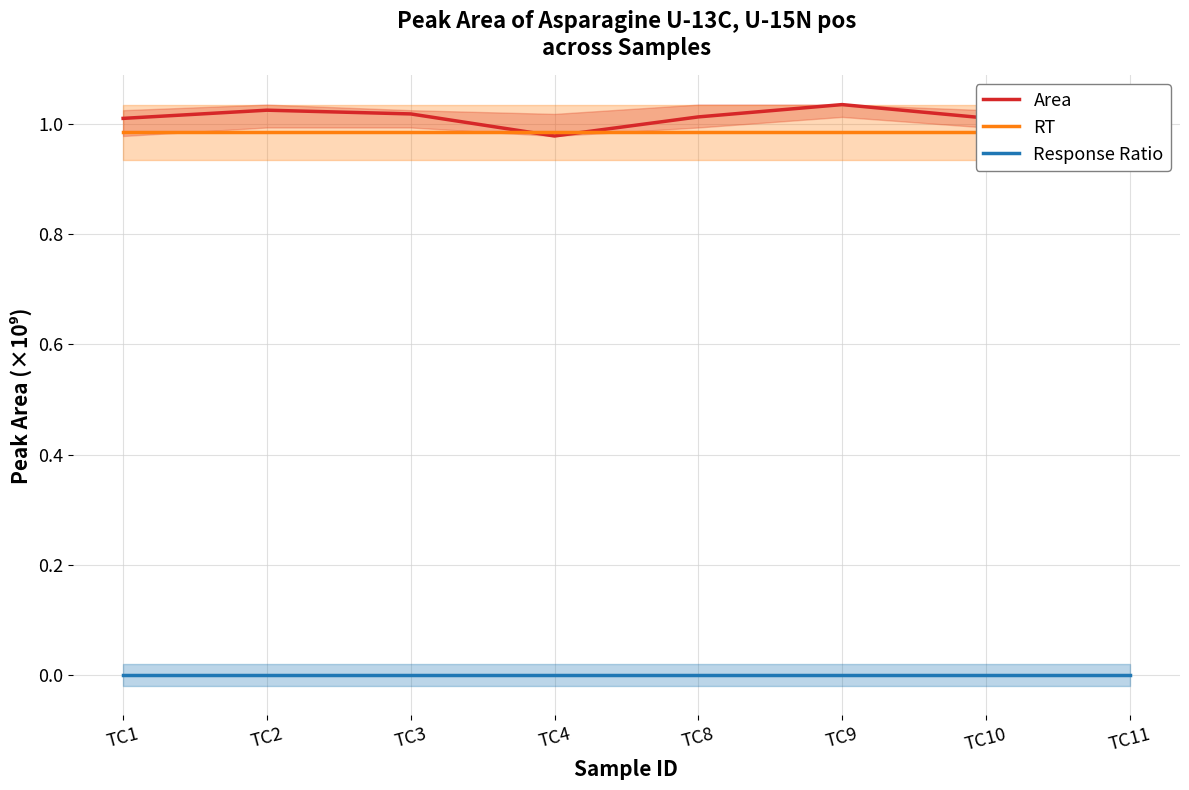

Count the Area values in the range 1 to 2.

6